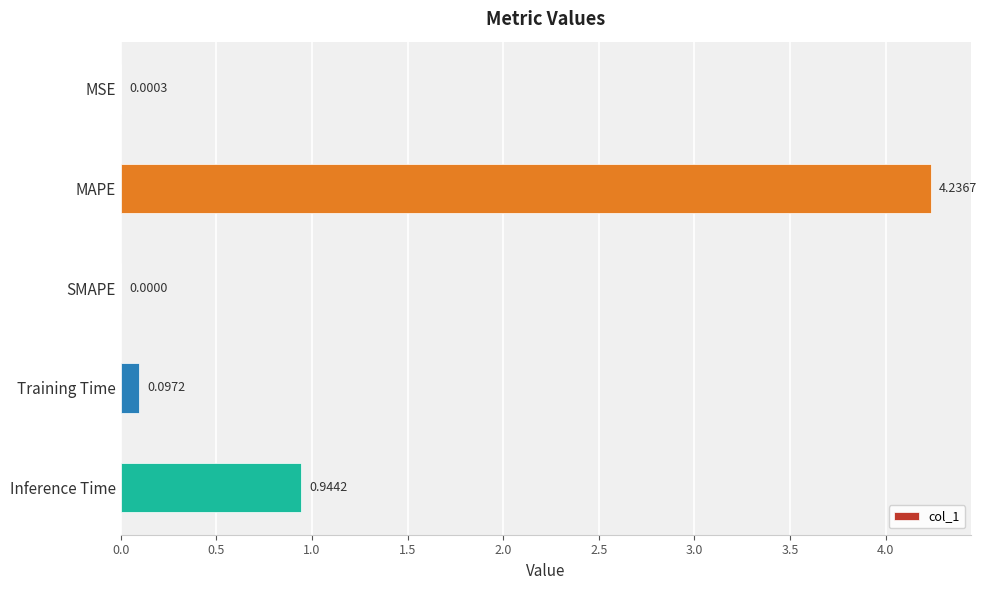

What is the sum of all values?

5.3